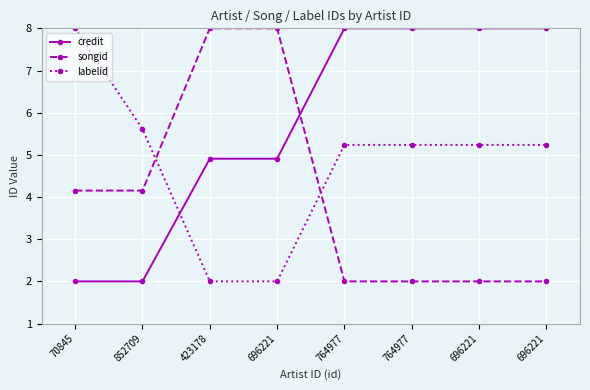

What is the difference between the second highest and minimum values in the labelid series?

3.6